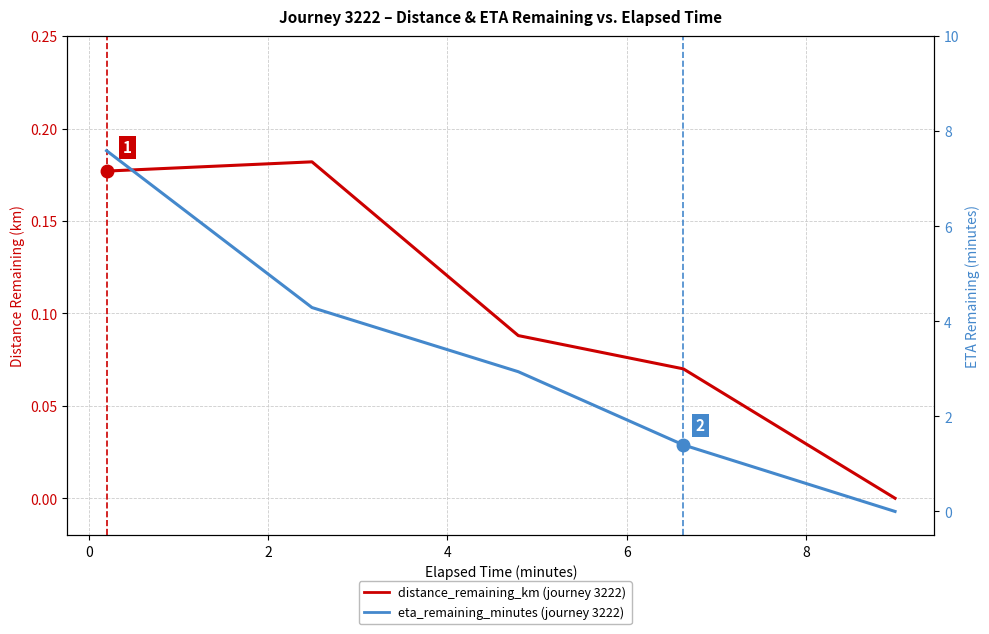

How many distinct data groups are displayed?

2